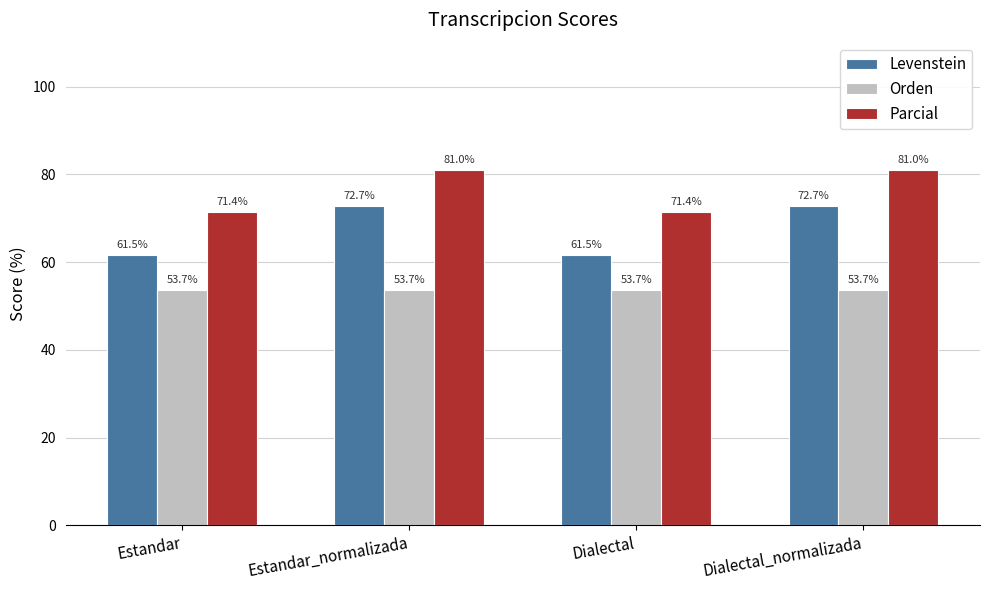

Is the value of Orden at Estandar_normalizada greater than the value of Levenstein at Estandar_normalizada?

No